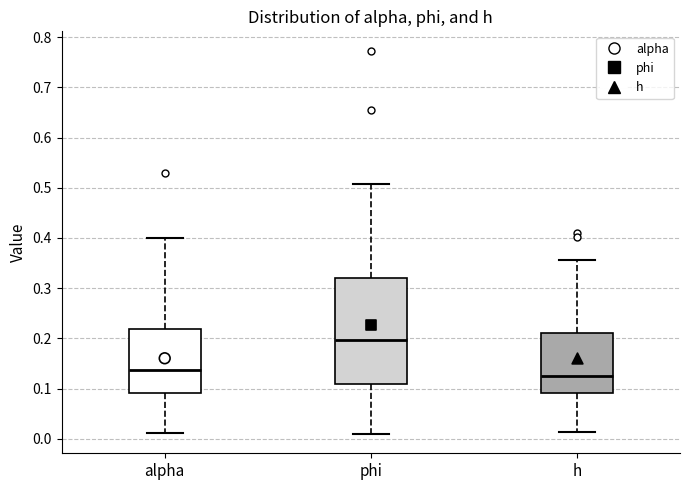

Reading left to right, transcribe this box plot: for each box, give where its median line is, the range the box spans, and where its two whiskers end, as read against the y-axis. The values are not printed on the chart, so give them approximately, as read against the axis.

alpha: median 0.14, box 0.09 to 0.22, whiskers 0.01 to 0.40
phi: median 0.20, box 0.11 to 0.32, whiskers 0.01 to 0.51
h: median 0.13, box 0.09 to 0.21, whiskers 0.01 to 0.36